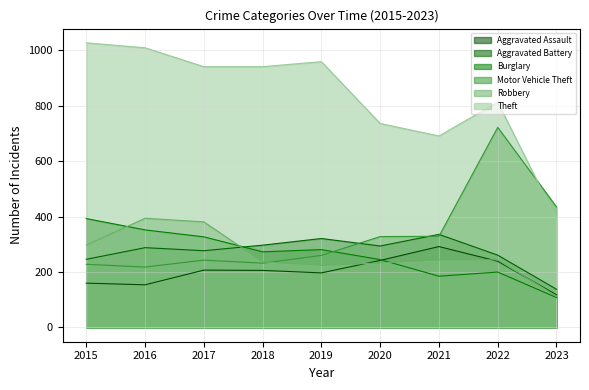

What is the approximate value of Aggravated Assault at 2022?

239